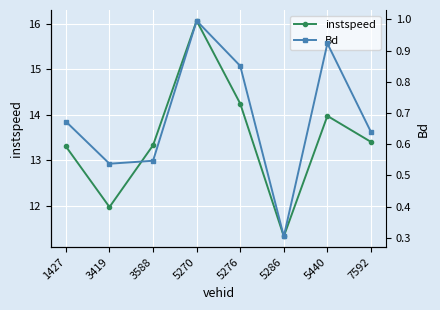

Between 1427 and 5276, which series saw the biggest shift?

instspeed